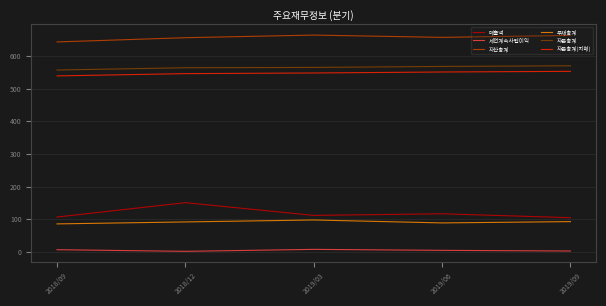

What is the difference between the maximum and second lowest values in the 자산총계 series?

8